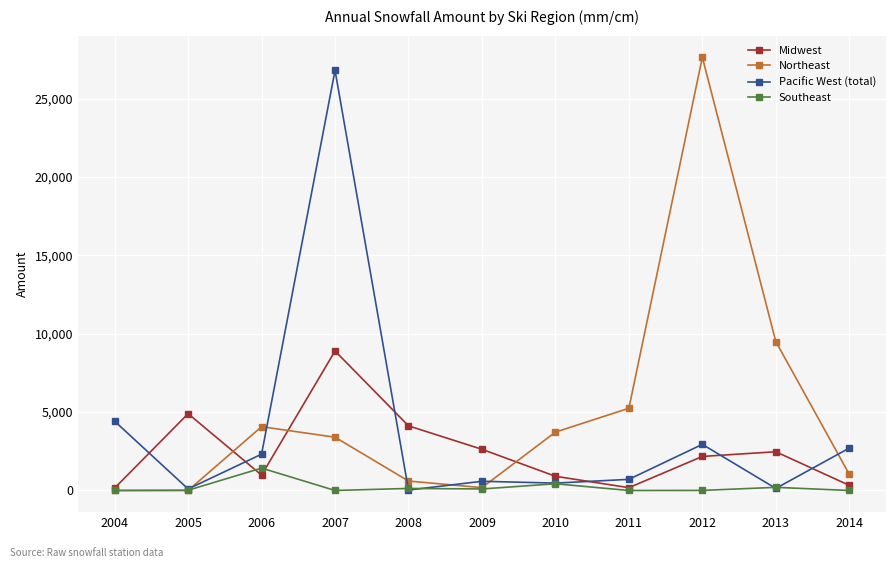

What is the value of the Northeast point at the 10th from the left?

9499.7